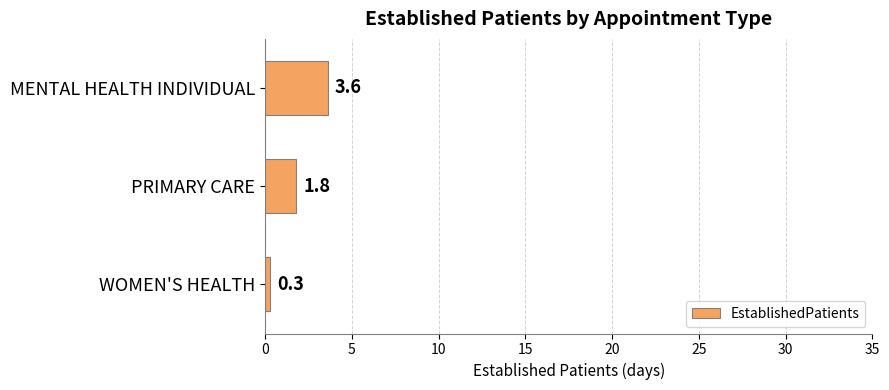

True or false: the data shows 6.3 at MENTAL HEALTH INDIVIDUAL.

False